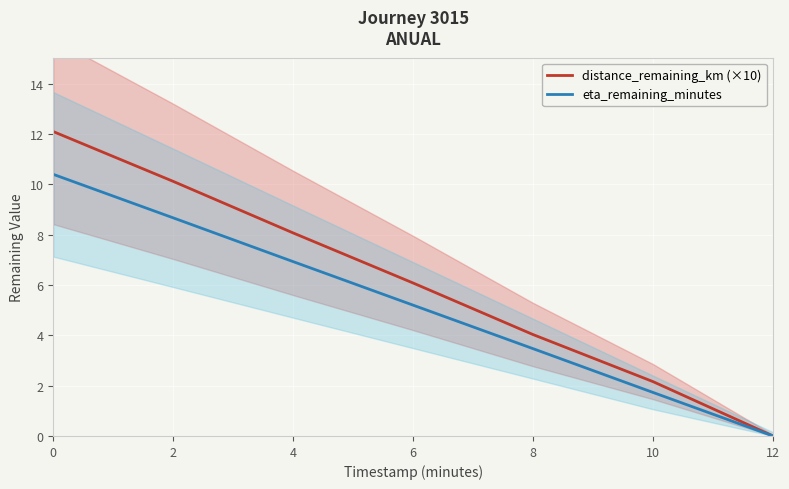

What is the approximate value of eta_remaining_minutes at 10?

1.7